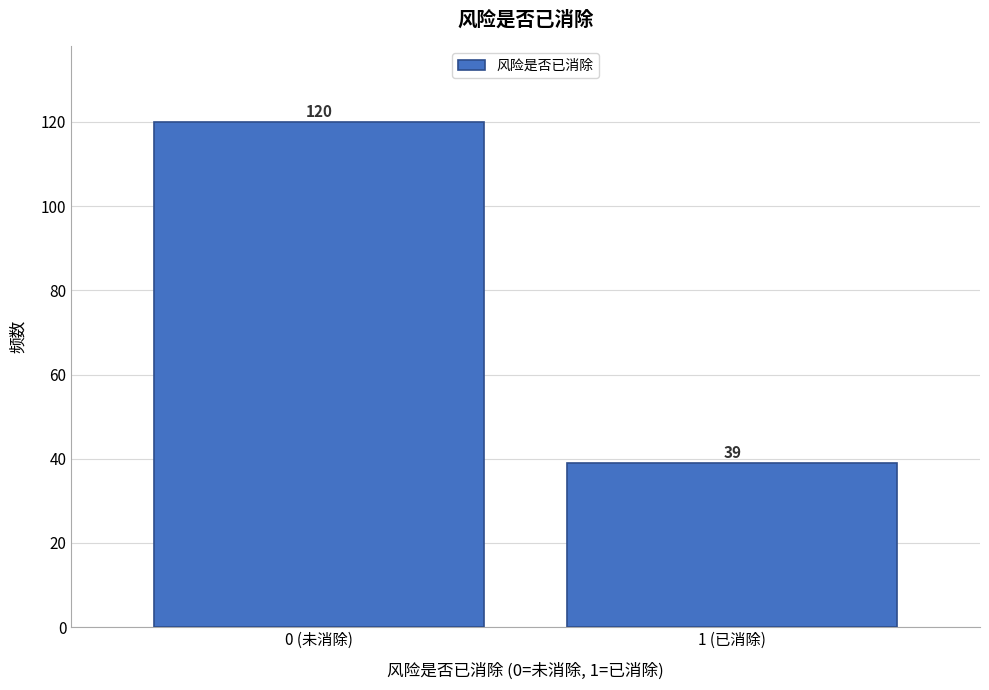

Reading left to right, transcribe all the data shown in this chart.

0 (未消除)=120	1 (已消除)=39